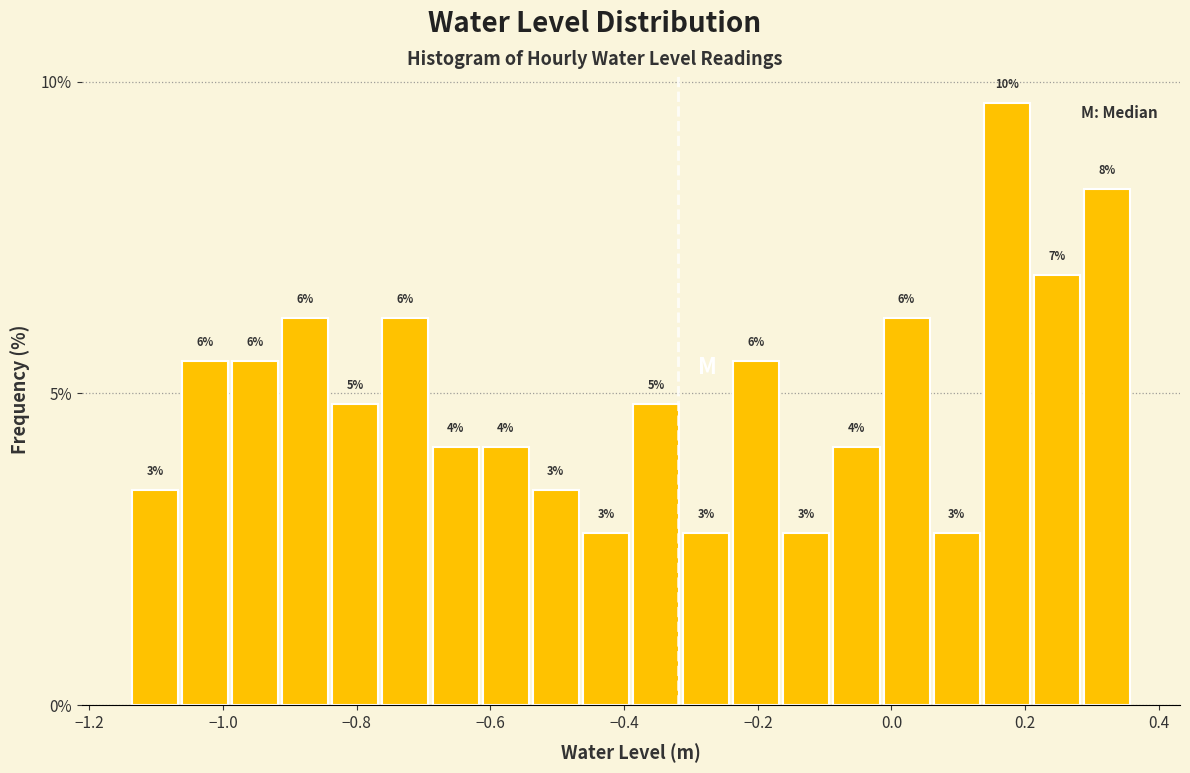

Read against the x-axis, roughly where is the centre of the tallest bar?

0.18